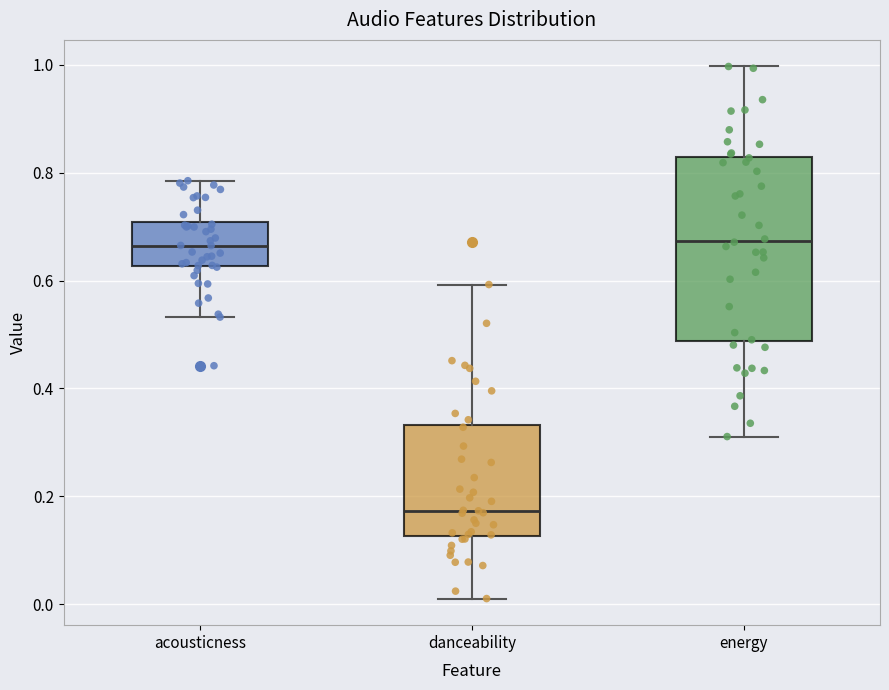

Reading left to right, transcribe this box plot: for each box, give where its median line is, the range the box spans, and where its two whiskers end, as read against the y-axis. The values are not printed on the chart, so give them approximately, as read against the axis.

acousticness: median 0.66, box 0.62 to 0.70, whiskers 0.54 to 0.78
danceability: median 0.18, box 0.12 to 0.34, whiskers 0.02 to 0.60
energy: median 0.68, box 0.48 to 0.82, whiskers 0.32 to 1.00